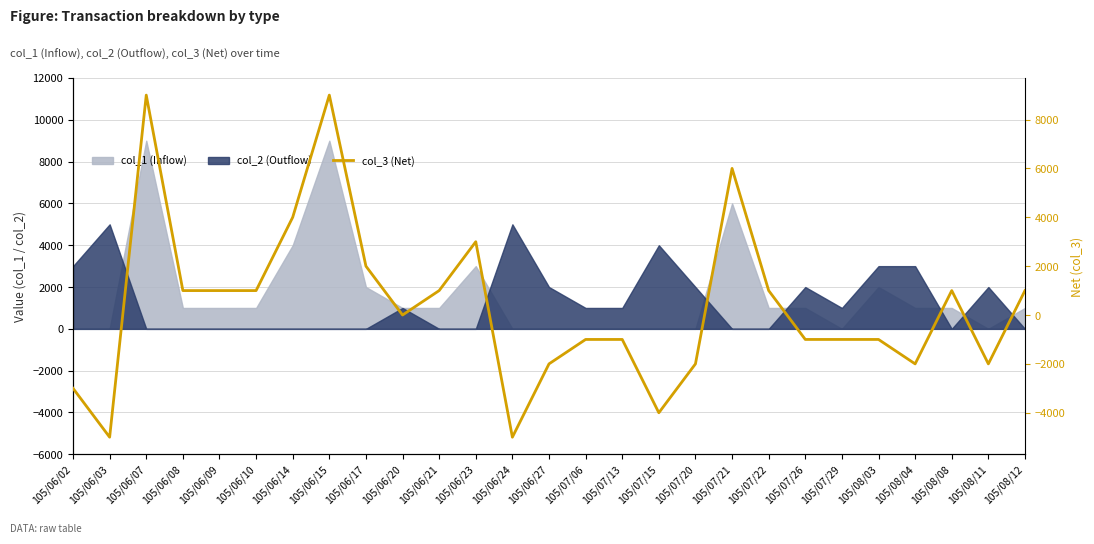

What is the minimum value shown in the chart?

-5000